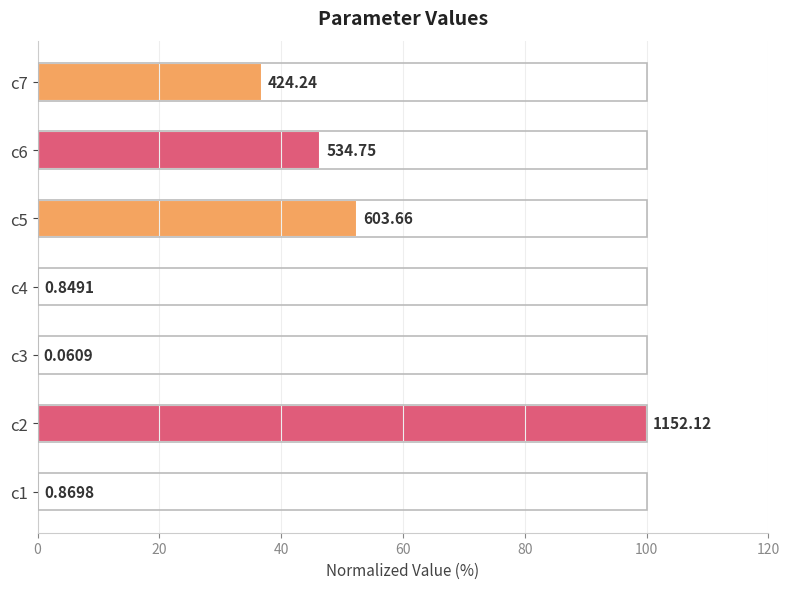

How many data points does each series have?

7